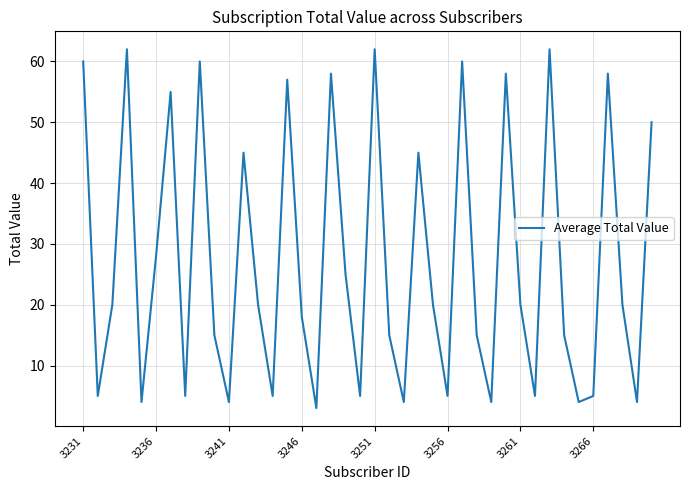

What is the maximum value shown in the chart?

62